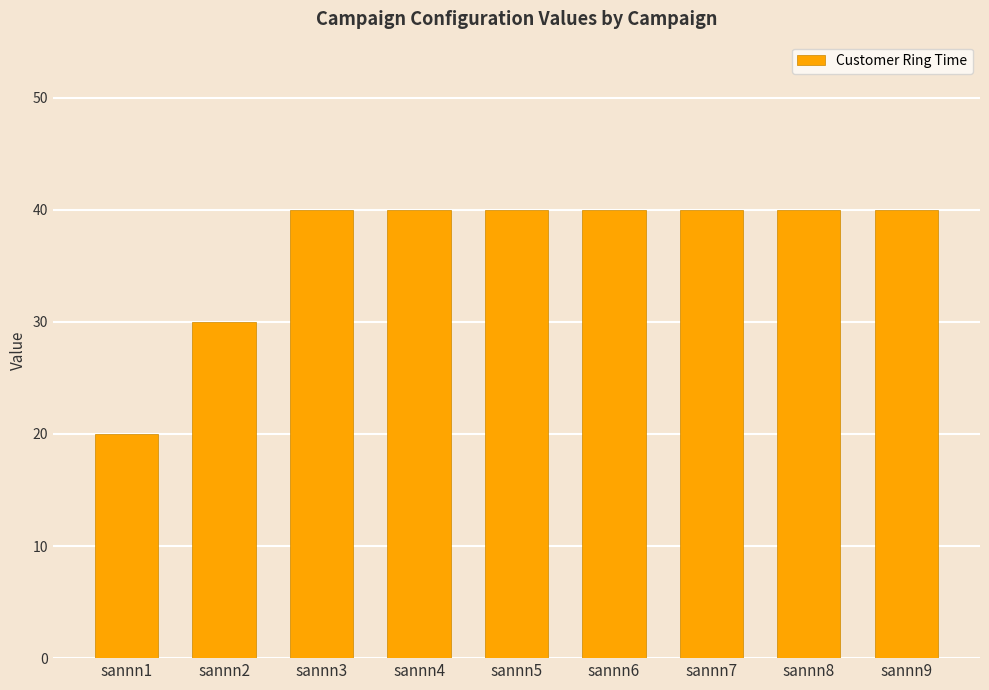

What is the maximum value shown in the chart?

40